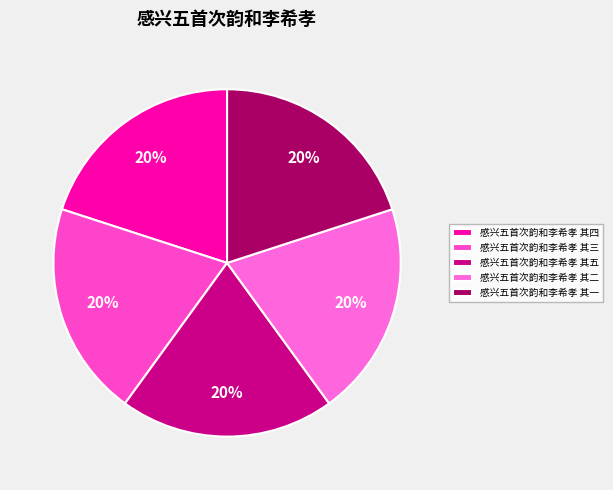

What is the largest slice in the pie chart?

感兴五首次韵和李希孝 其四